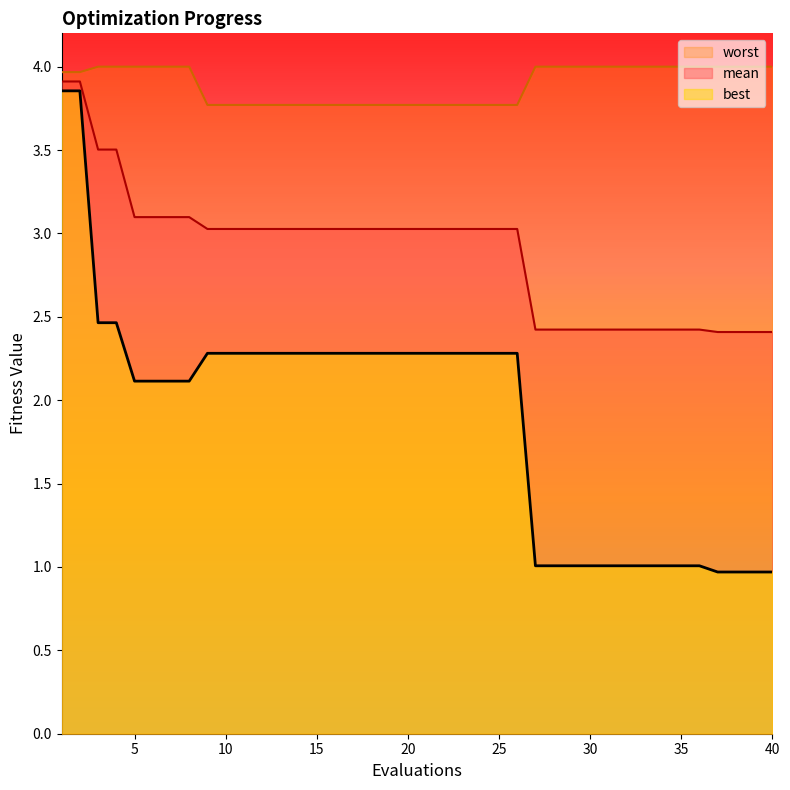

Reading left to right, list all the values displayed in this chart.

mean: 1=3.9	2=3.9	3=3.5	4=3.5	5=3.1	6=3.1	7=3.1	8=3.1	9=3.0	10=3.0	11=3.0	12=3.0	13=3.0	14=3.0	15=3.0	16=3.0	17=3.0	18=3.0	19=3.0	20=3.0	21=3.0	22=3.0	23=3.0	24=3.0	25=3.0	26=3.0	27=2.4	28=2.4	29=2.4	30=2.4	31=2.4	32=2.4	33=2.4	34=2.4	35=2.4	36=2.4	37=2.4	38=2.4	39=2.4	40=2.4
best: 1=3.9	2=3.9	3=2.5	4=2.5	5=2.1	6=2.1	7=2.1	8=2.1	9=2.3	10=2.3	11=2.3	12=2.3	13=2.3	14=2.3	15=2.3	16=2.3	17=2.3	18=2.3	19=2.3	20=2.3	21=2.3	22=2.3	23=2.3	24=2.3	25=2.3	26=2.3	27=1.0	28=1.0	29=1.0	30=1.0	31=1.0	32=1.0	33=1.0	34=1.0	35=1.0	36=1.0	37=1.0	38=1.0	39=1.0	40=1.0
worst: 1=4.0	2=4.0	3=4.0	4=4.0	5=4.0	6=4.0	7=4.0	8=4.0	9=3.8	10=3.8	11=3.8	12=3.8	13=3.8	14=3.8	15=3.8	16=3.8	17=3.8	18=3.8	19=3.8	20=3.8	21=3.8	22=3.8	23=3.8	24=3.8	25=3.8	26=3.8	27=4.0	28=4.0	29=4.0	30=4.0	31=4.0	32=4.0	33=4.0	34=4.0	35=4.0	36=4.0	37=4.0	38=4.0	39=4.0	40=4.0